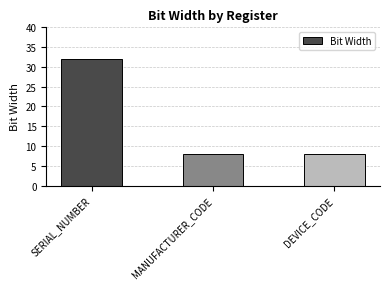

What is the average value?

16